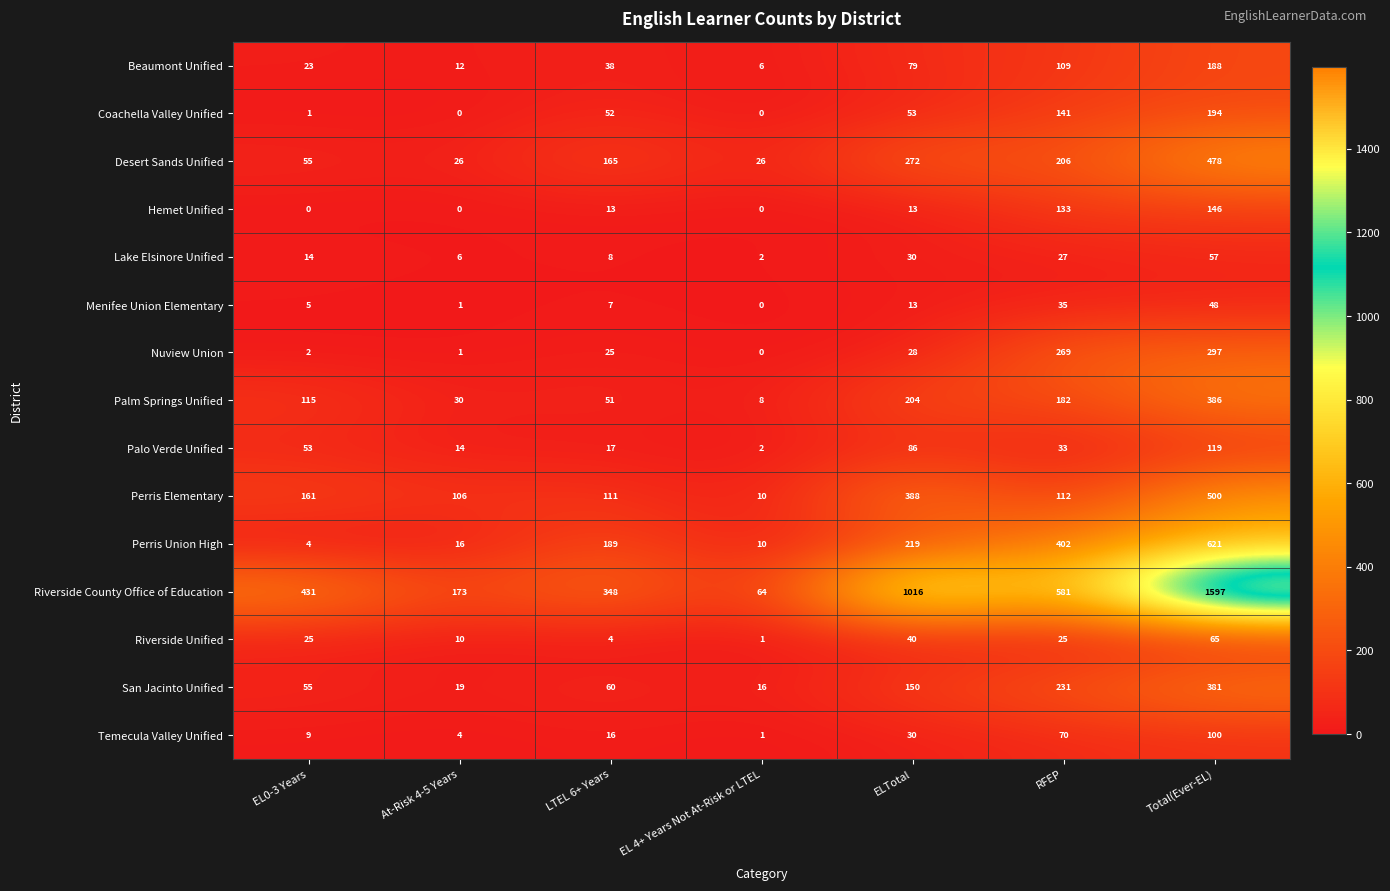

Which series has the largest total across all categories?

Riverside County Office of Education